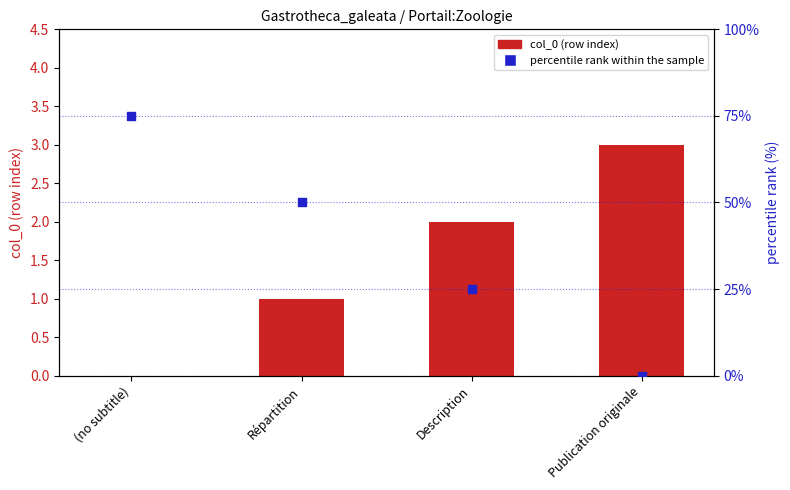

What are all the series names shown in the legend?

col_0 (row index), percentile rank within the sample